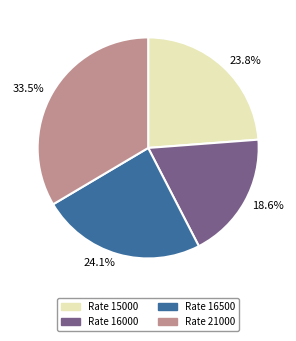

Is the sum of 18.6% and 23.8% greater than half?

No